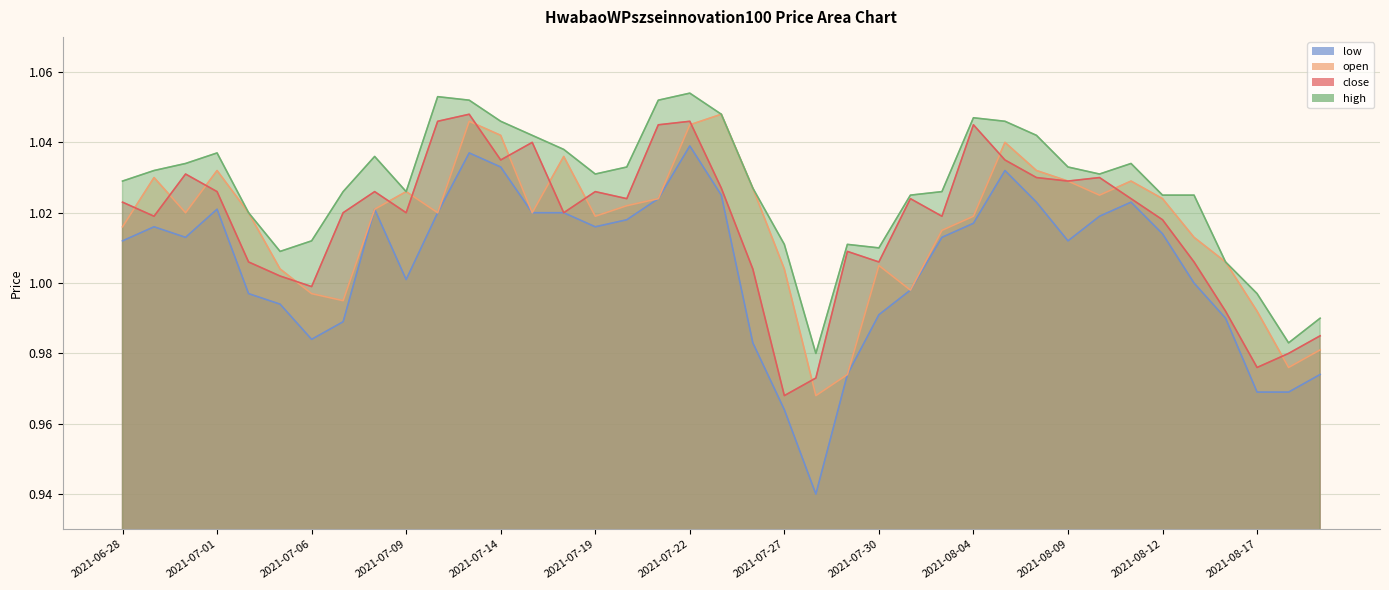

List the series in order of their peak value, highest first.

high, close, open, low